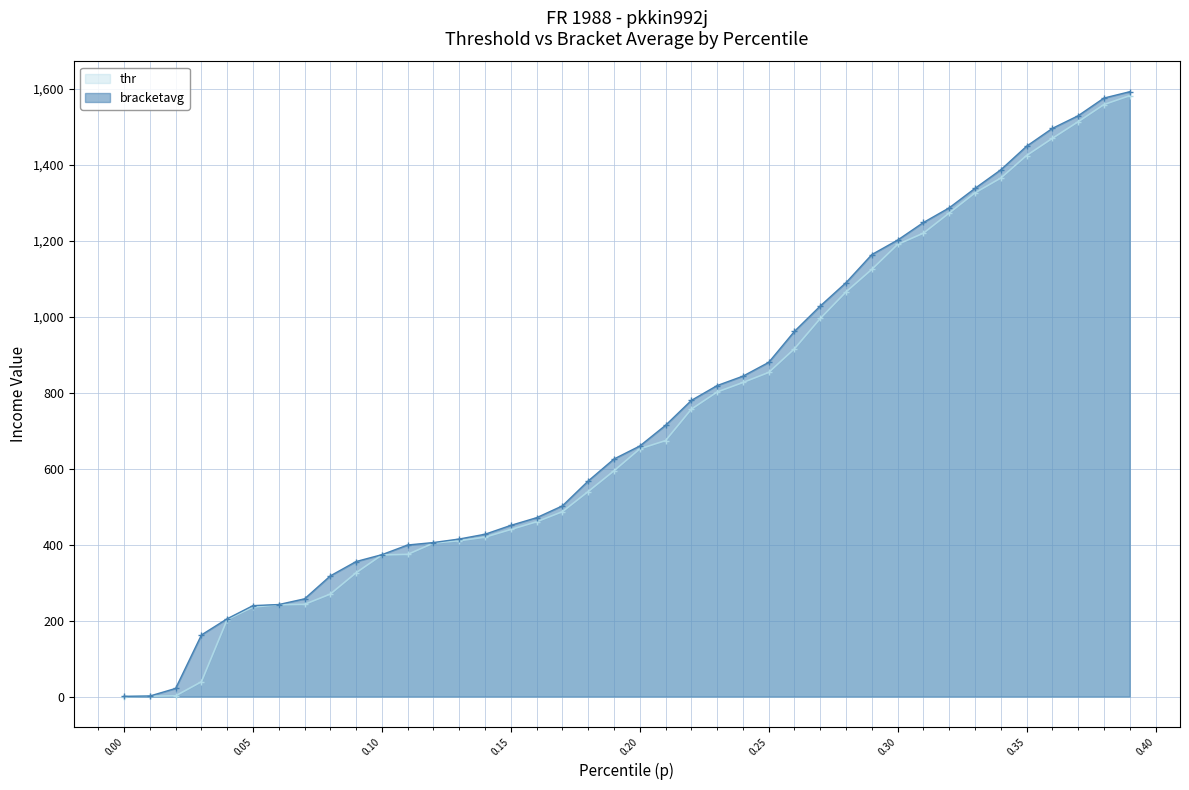

Which series has the largest range (max minus min)?

bracketavg